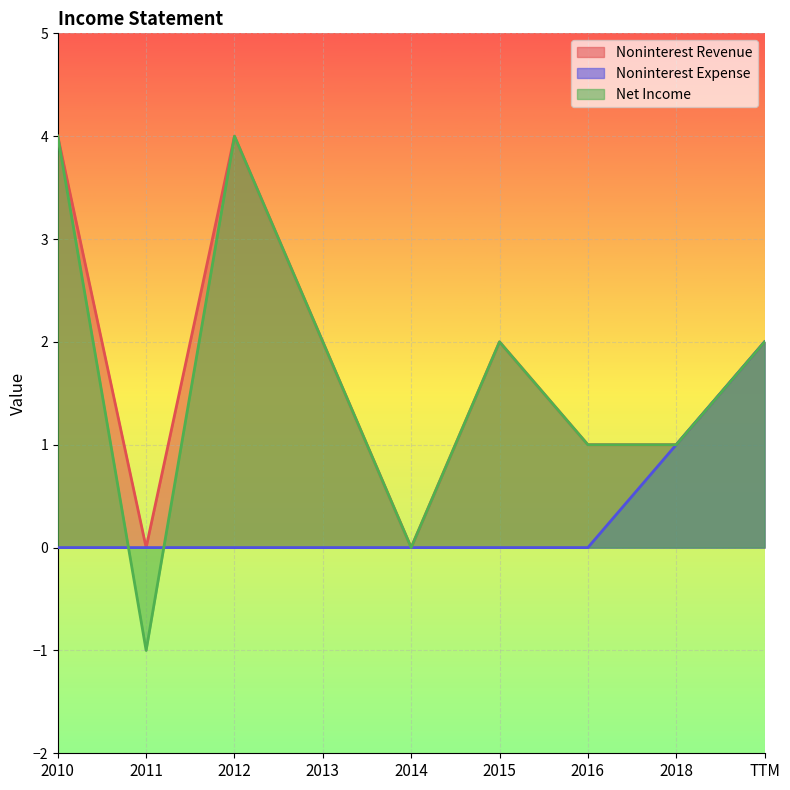

Which label corresponds to the largest value in the chart?

2010